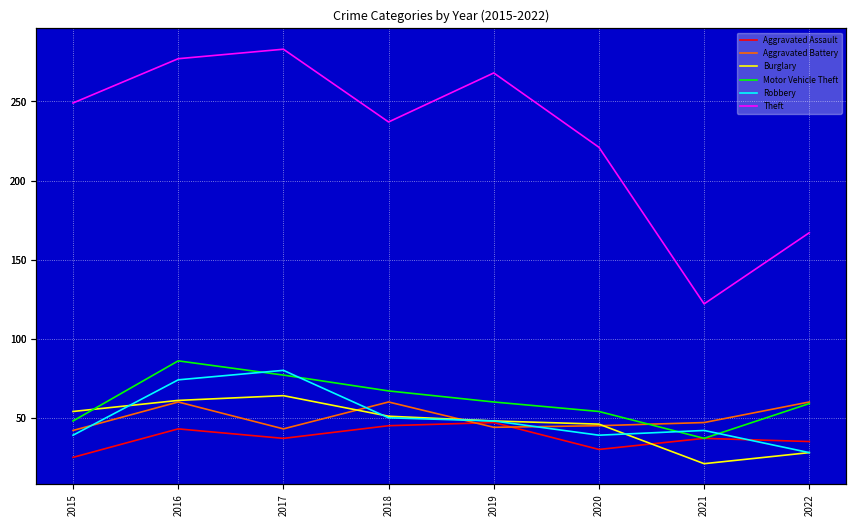

Where is the first local minimum for Motor Vehicle Theft?

2021